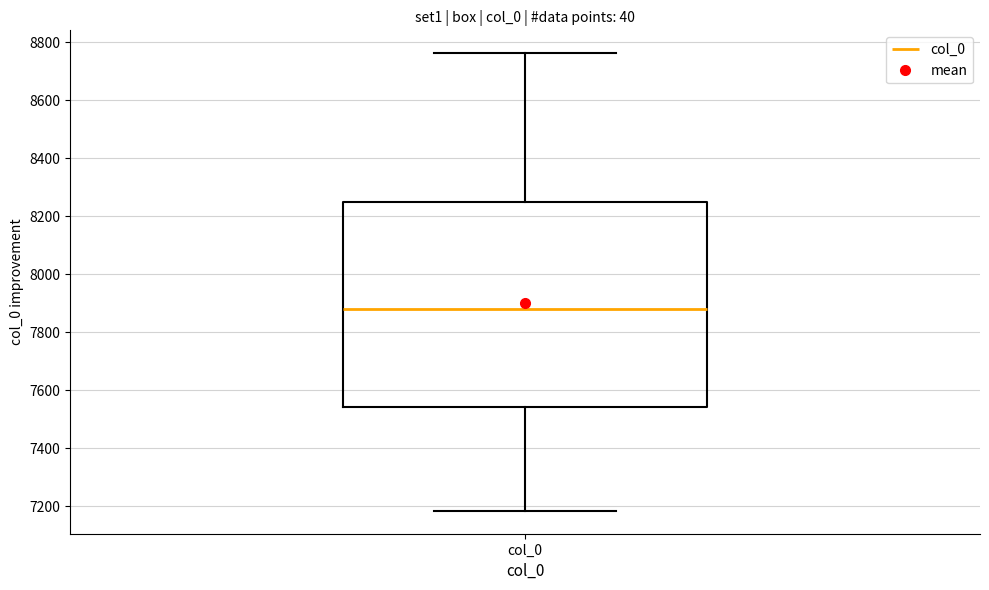

Transcribe this box plot: give where the median line is, the range the box spans, and where the two whiskers end, as read against the y-axis. The values are not printed on the chart, so give them approximately, as read against the axis.

median 7880, box 7540 to 8240, whiskers 7180 to 8760